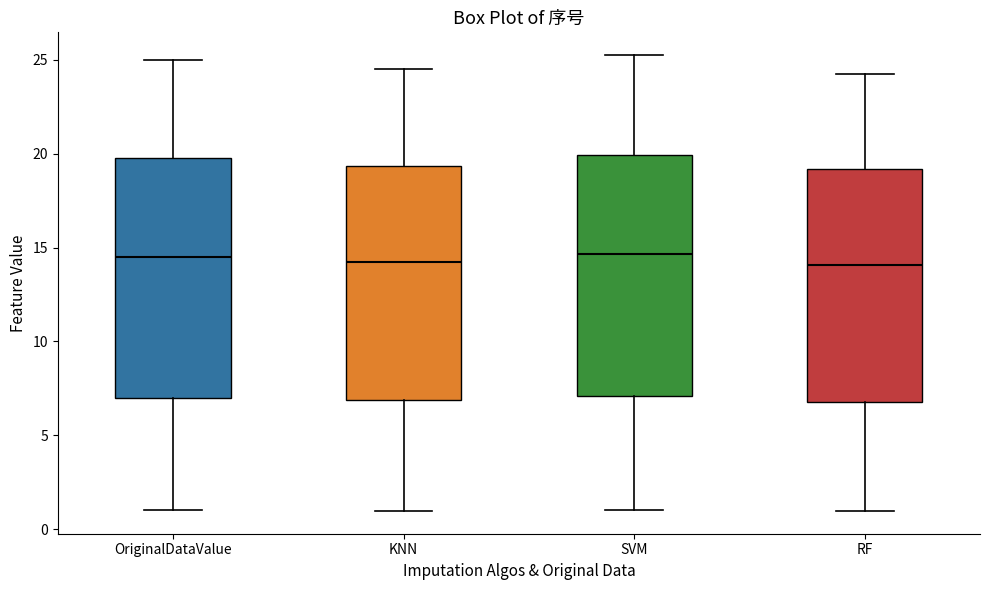

Where does the median line of the box for OriginalDataValue sit on the y-axis? The values are not printed on the chart, so give them approximately, as read against the axis.

14.5